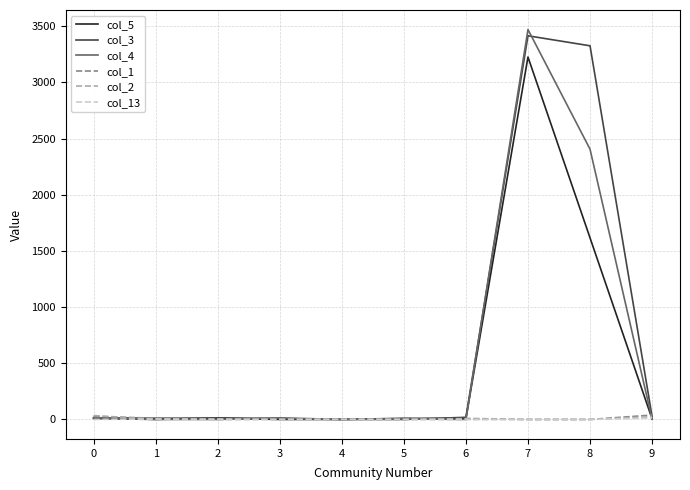

What are all the series names shown in the legend?

col_5, col_3, col_4, col_1, col_2, col_13